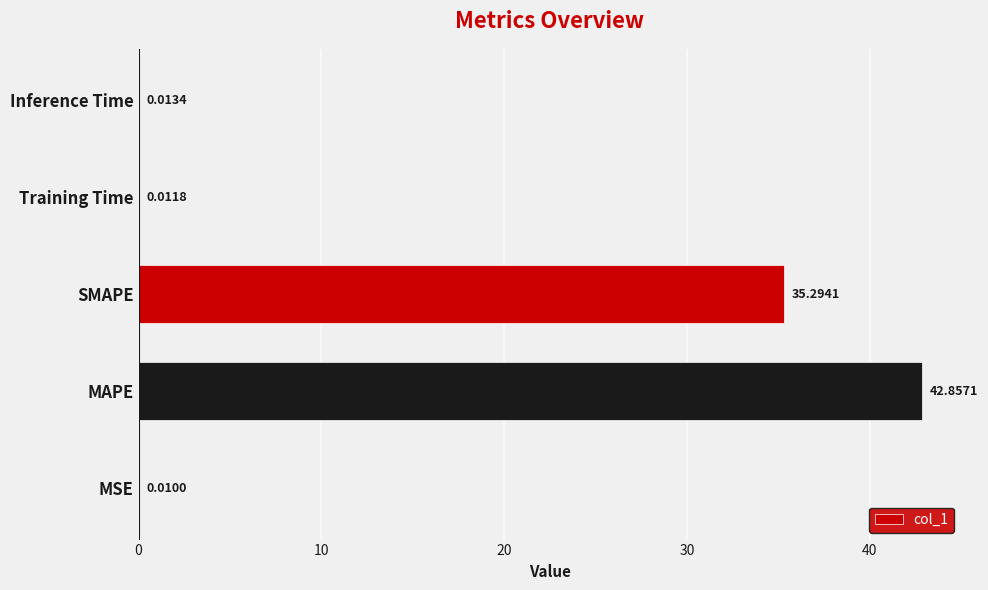

At which category does the chart reach its peak across all series?

MAPE